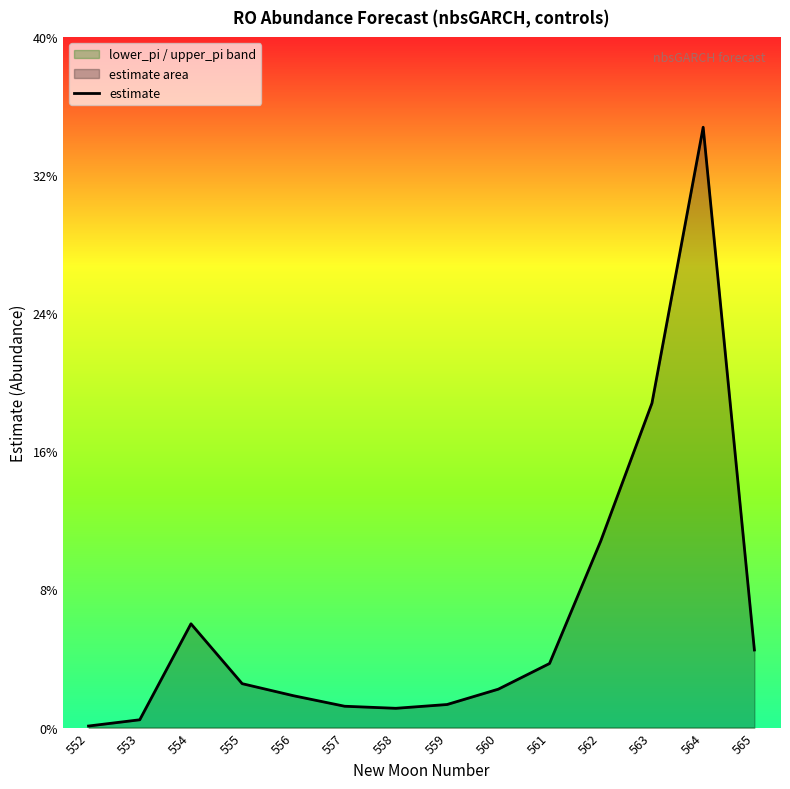

List the labels in order of value, smallest first.

552, 553, 558, 557, 559, 556, 560, 555, 561, 565, 554, 562, 563, 564